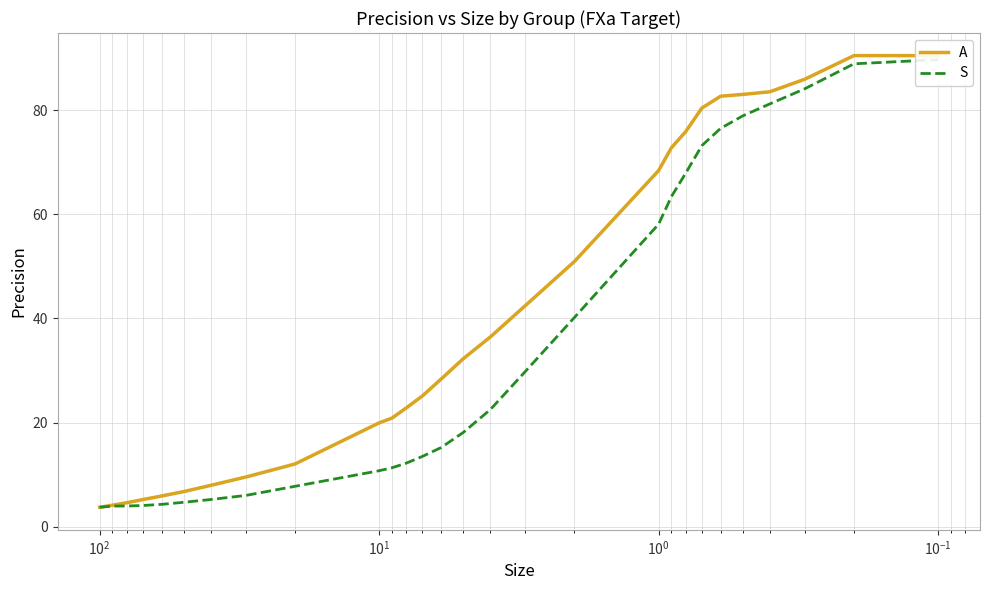

Which series has the widest spread of values?

A